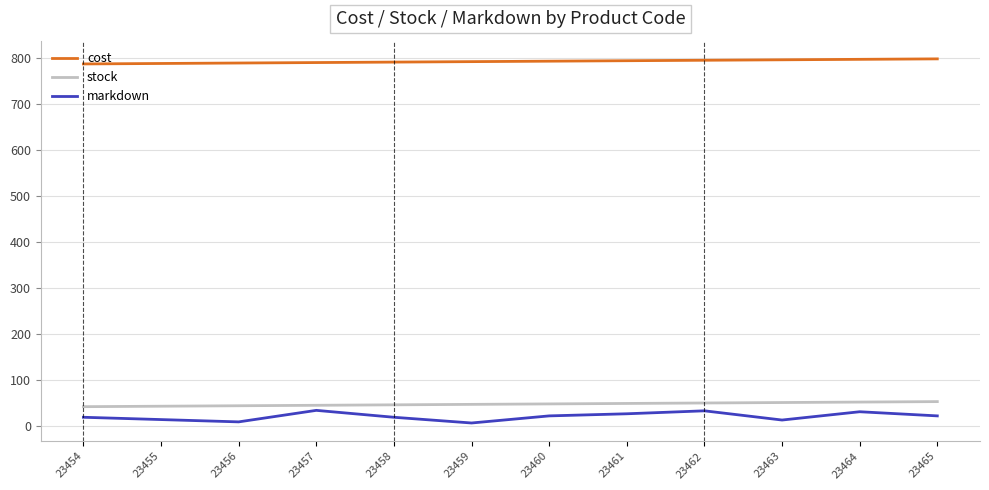

What is the difference between the highest and lowest values at 23455?

773.0